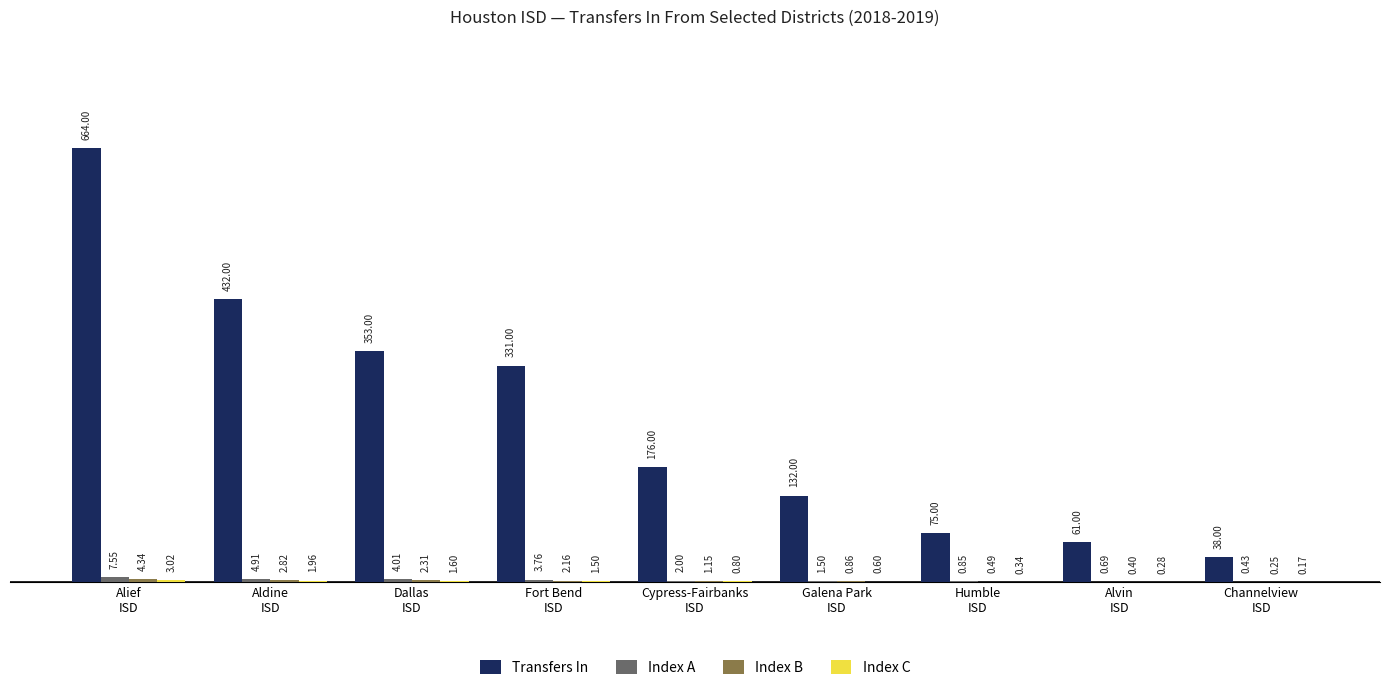

Which series has the largest total across all categories?

Transfers In